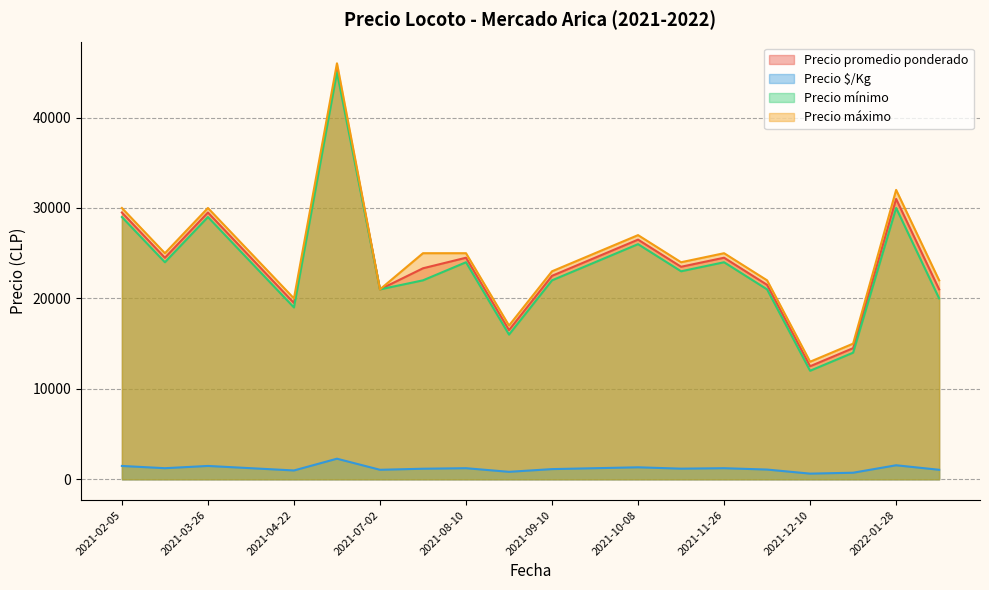

What is the maximum value for Precio promedio ponderado?

45500